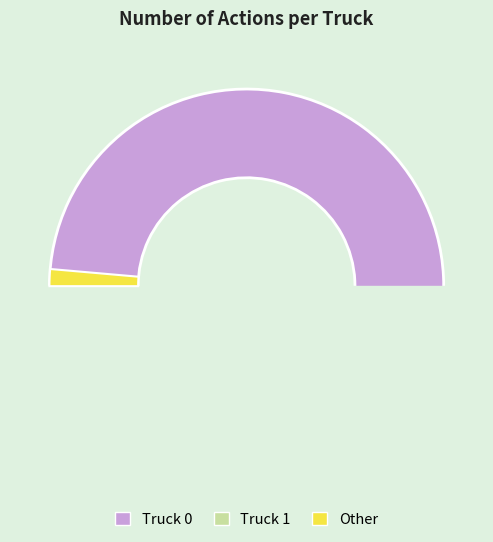

How many slices are in this pie chart?

2